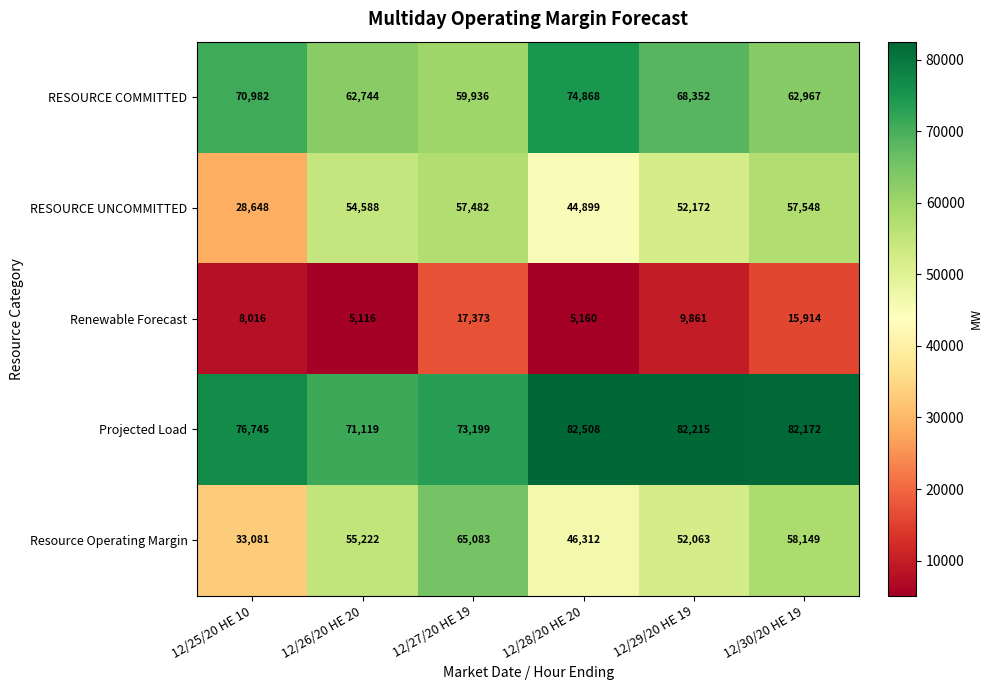

At 12/26/20 HE 20, list the series in order from largest to smallest.

Projected Load, RESOURCE COMMITTED, Resource Operating Margin, RESOURCE UNCOMMITTED, Renewable Forecast